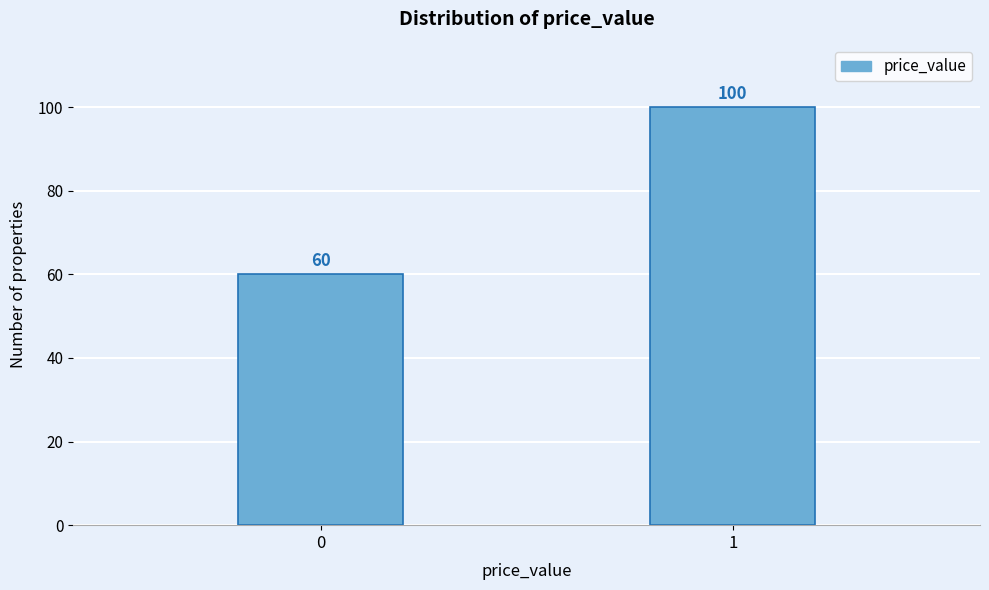

Reading right to left, transcribe all the data shown in this chart.

100	60